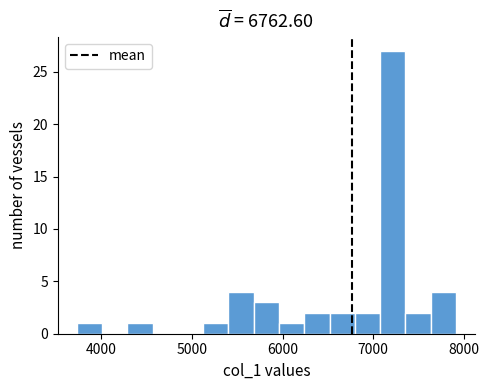

Around what value on the x-axis is the tallest bar? Give the approximate position of its centre, as read against the axis.

7200